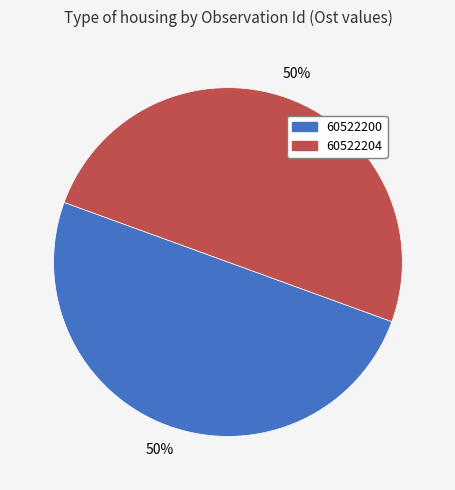

What percentage is the 60522204 slice, to the nearest percent?

50%